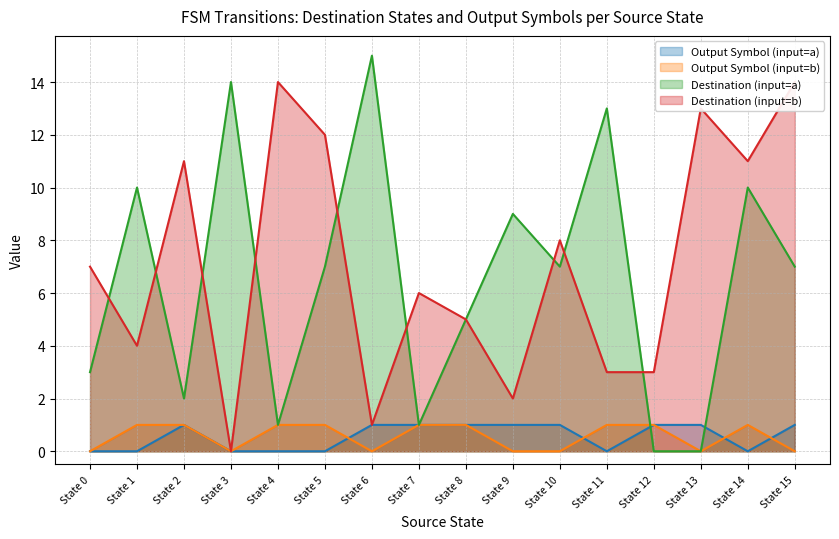

True or false: Destination (input=b) has a value of 3 at State 11.

True